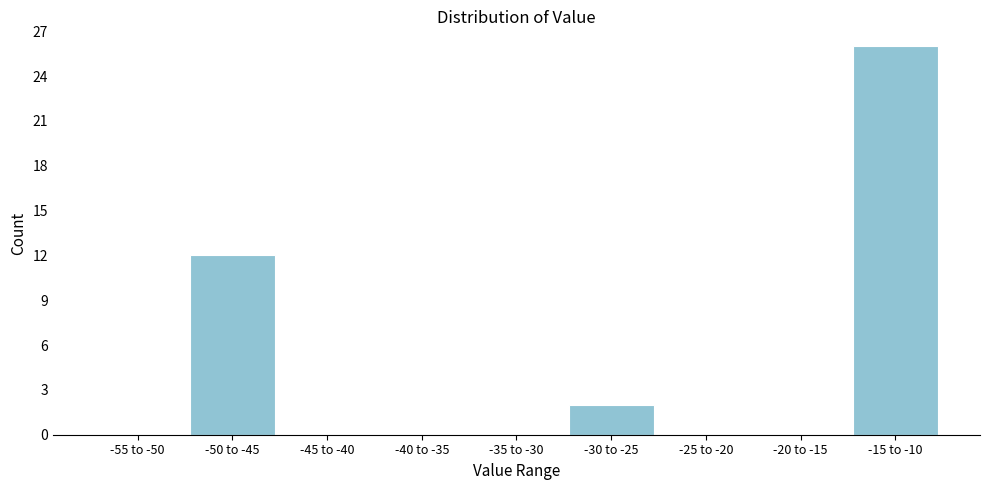

Reading left to right, extract all data points from this chart.

-55 to -50=0	-50 to -45=12	-45 to -40=0	-40 to -35=0	-35 to -30=0	-30 to -25=2	-25 to -20=0	-20 to -15=0	-15 to -10=26